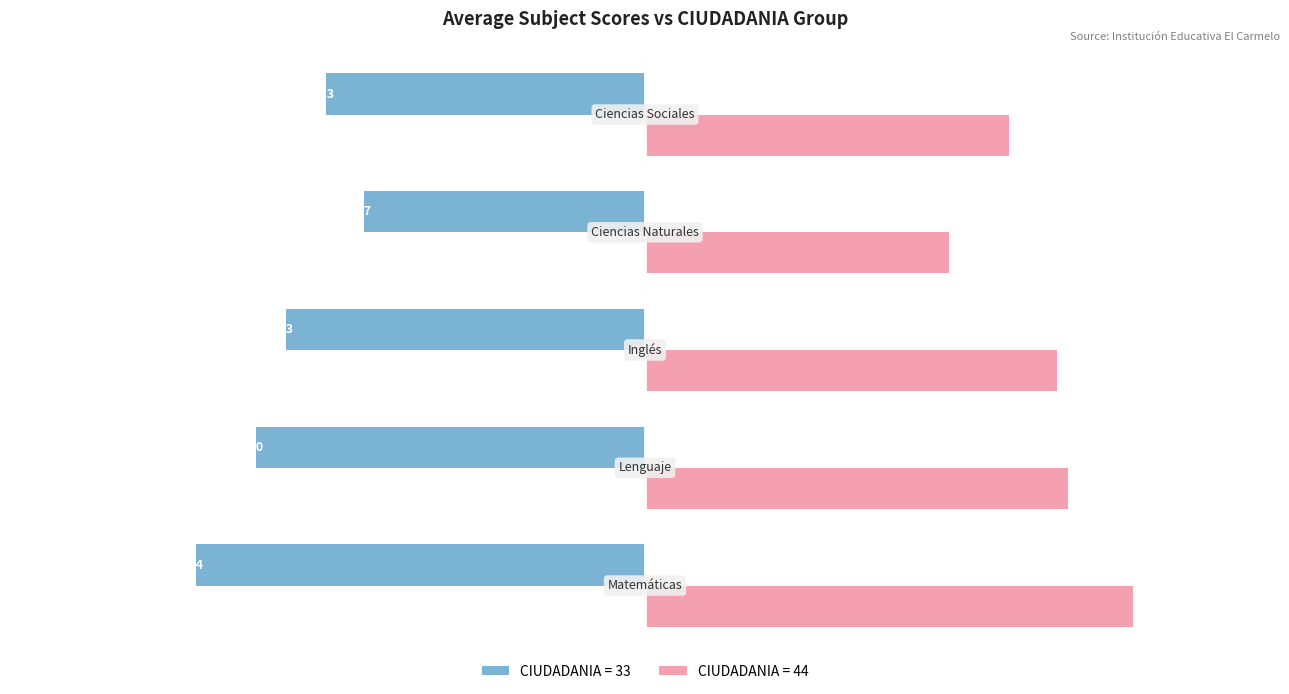

Which series has the largest range (max minus min)?

CIUDADANIA = 44